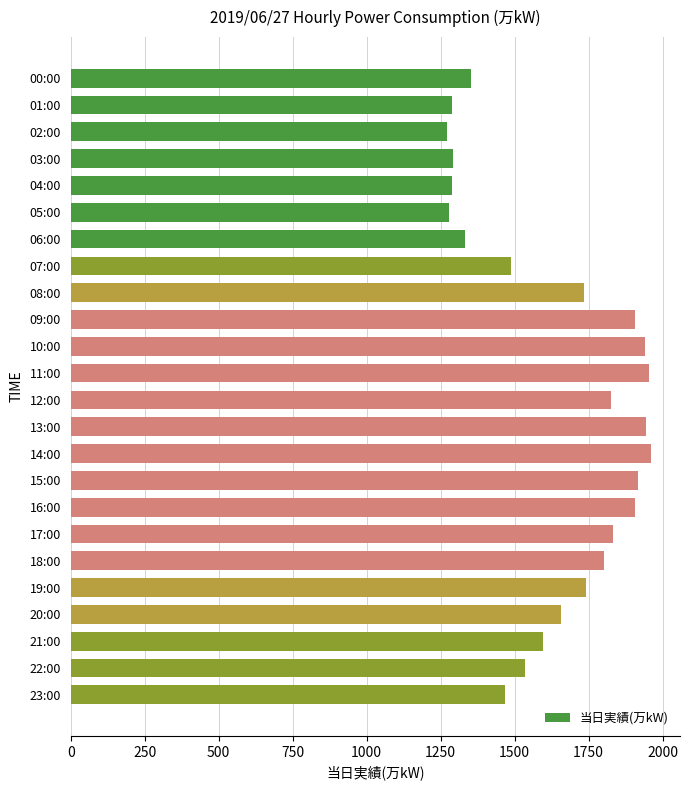

At which label is the value closest to 1616?

21:00